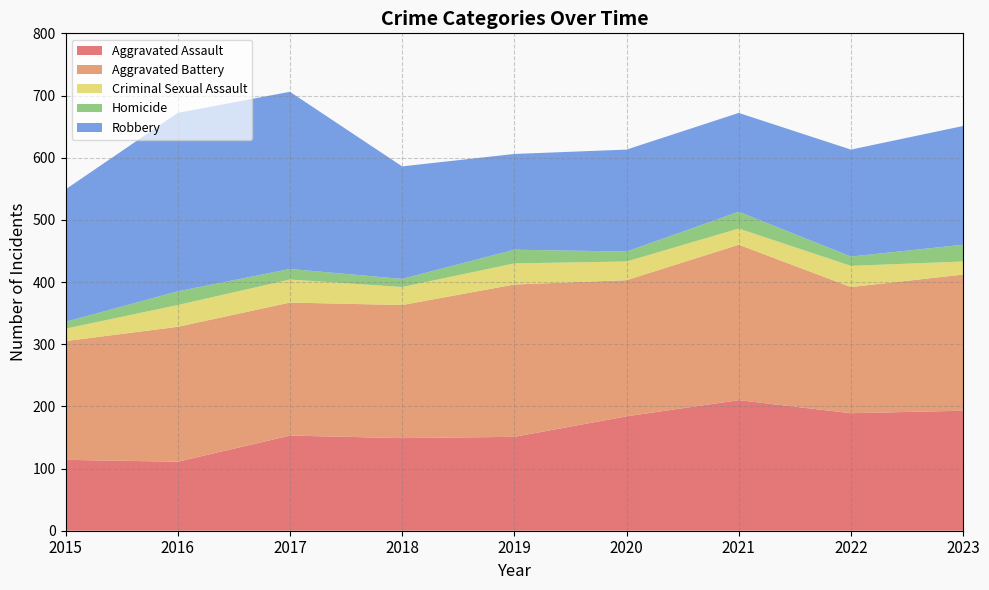

Reading left to right, list all the values displayed in this chart.

Aggravated Assault: 114	111	153	149	151	184	210	189	193
Aggravated Battery: 191	217	214	214	245	219	250	203	219
Criminal Sexual Assault: 20	35	37	29	34	30	26	34	21
Homicide: 11	22	17	13	22	16	27	15	27
Robbery: 213	287	285	181	154	164	159	172	191